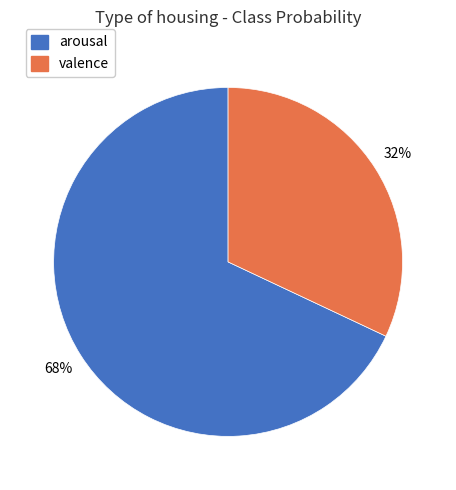

To the nearest percent, what is the average slice percentage?

50%